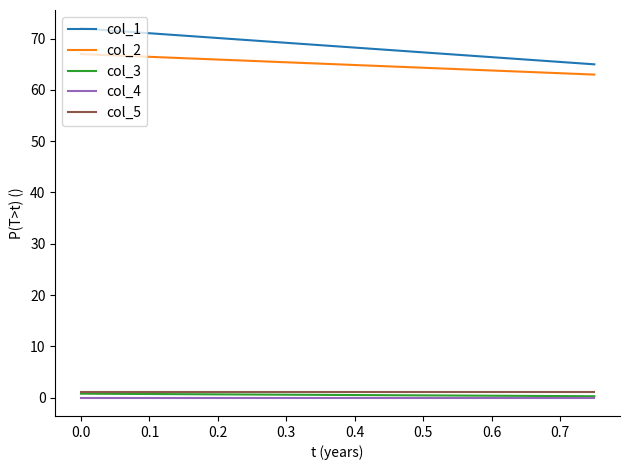

Which series changed the most between −0.1 and 0.1?

col_1